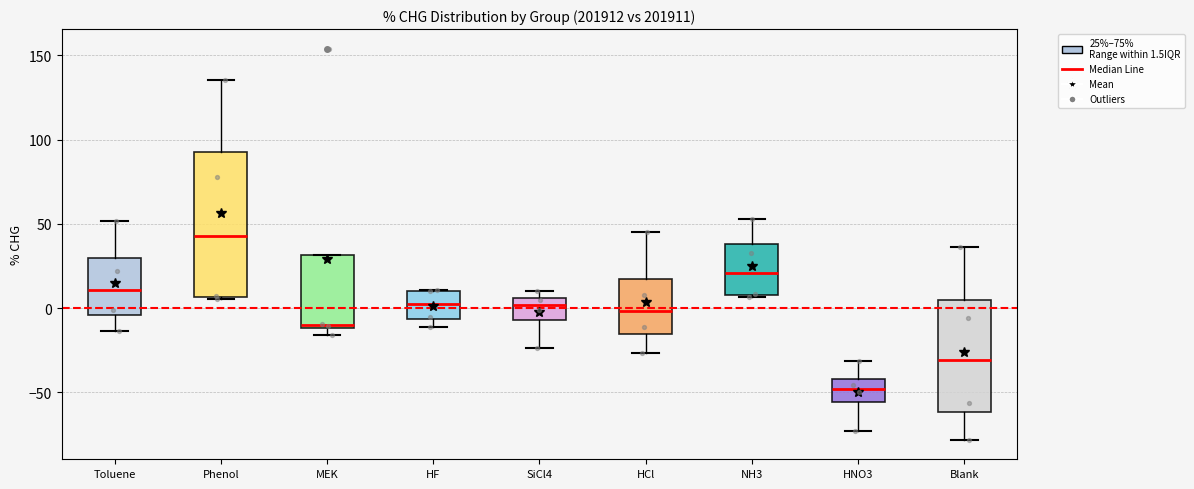

Comparing the boxes themselves (not the whiskers), which one is the tallest?

Phenol